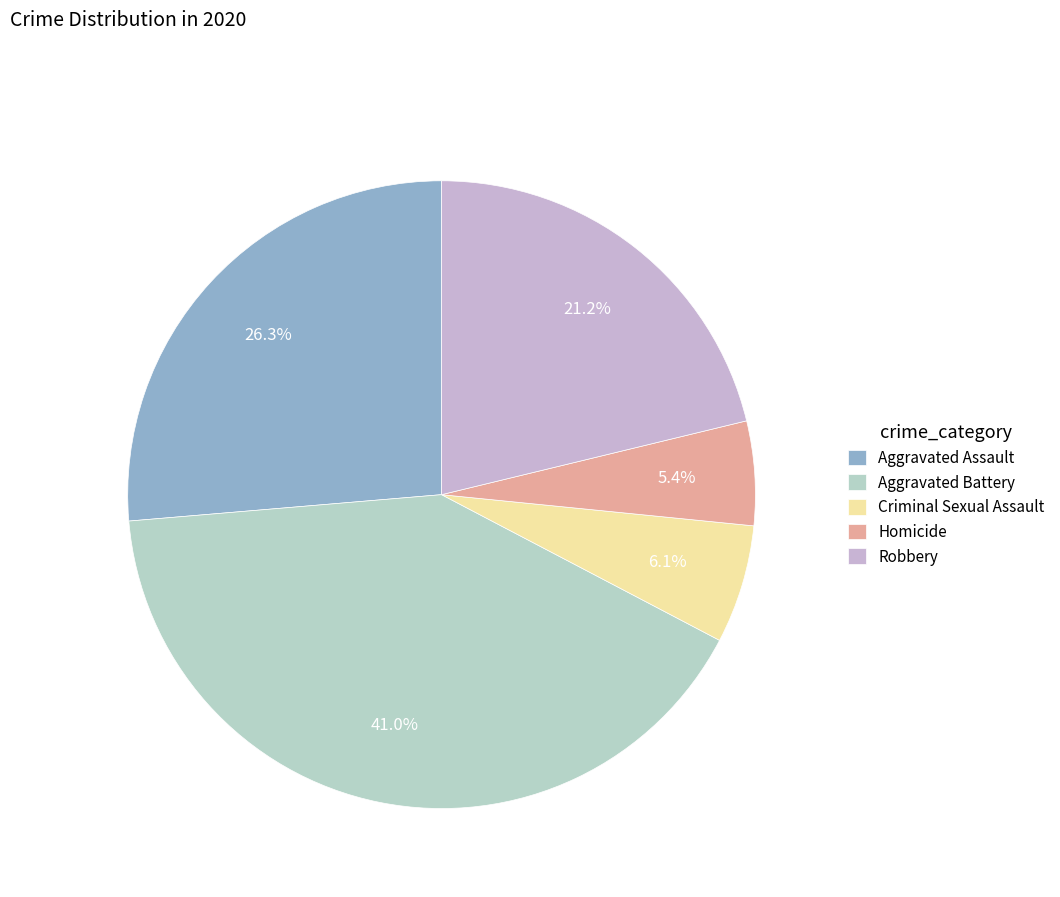

The Aggravated Battery slice represents 41% of the pie. True or false?

True